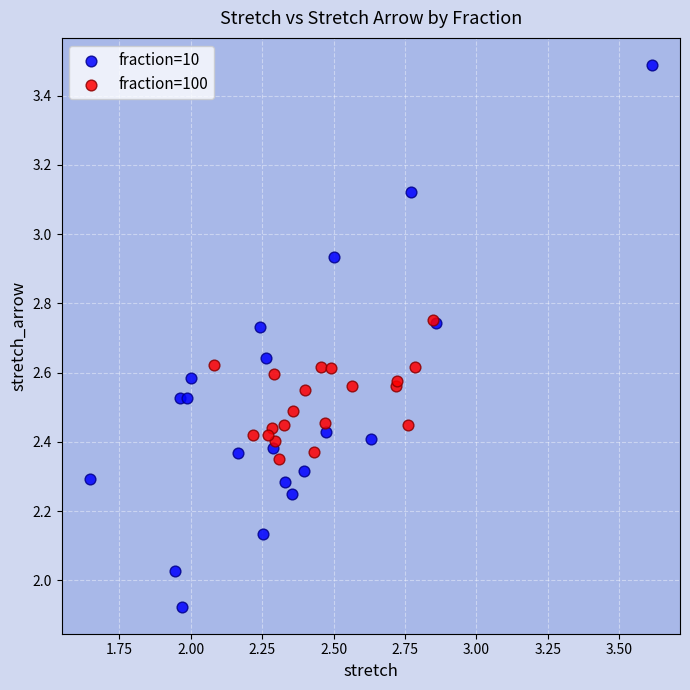

Which series contains the highest Y value?

fraction=10